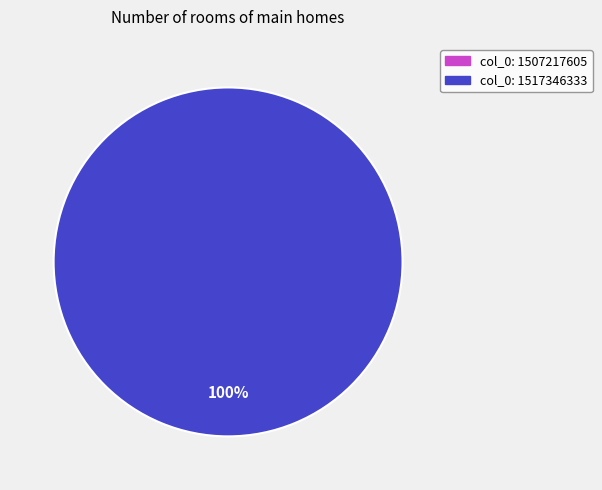

Do col_0: 1507217605 and col_0: 1517346333 together represent more than half of the pie?

Yes